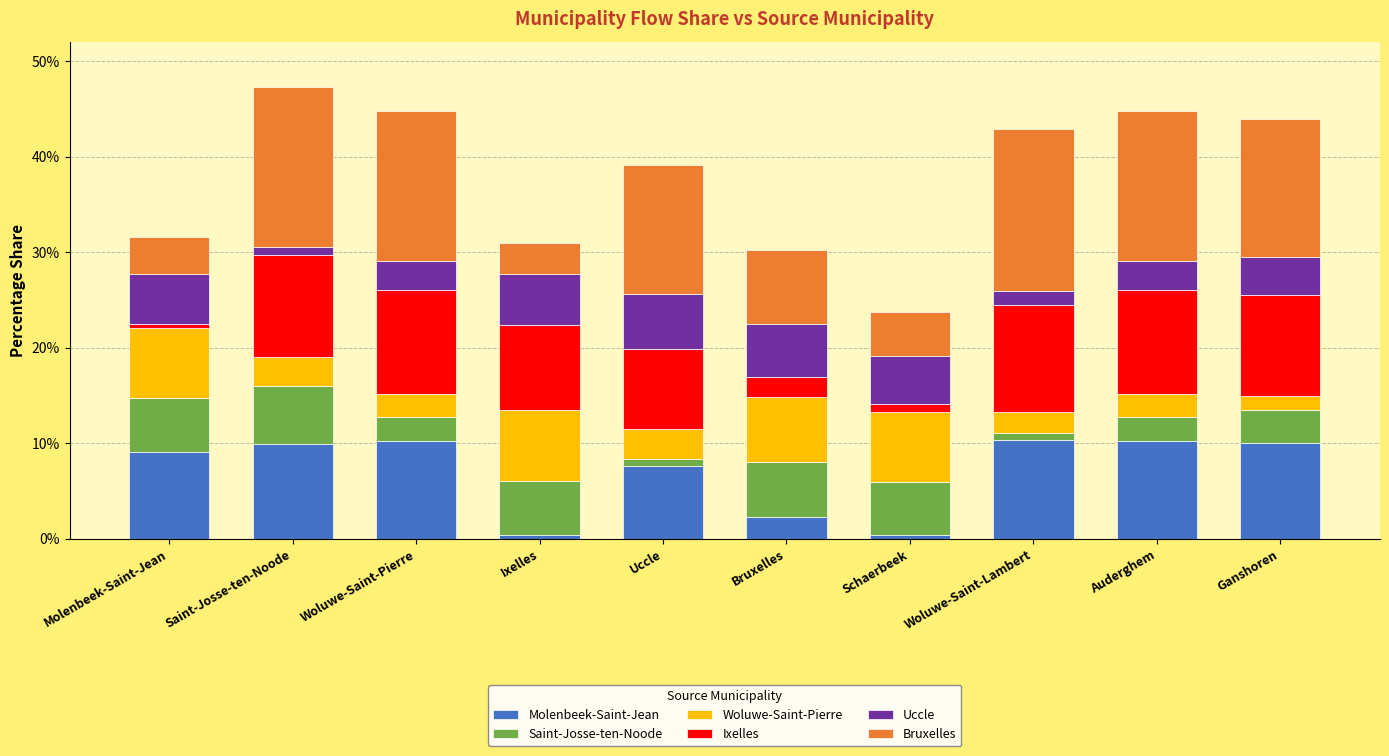

What is the sum of the Woluwe-Saint-Pierre values at Woluwe-Saint-Lambert and Uccle?

0.1